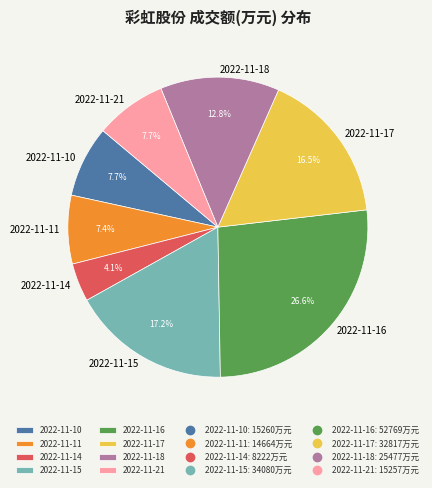

What is the ratio of the value at 2022-11-14 to the value at 2022-11-18?

0.3